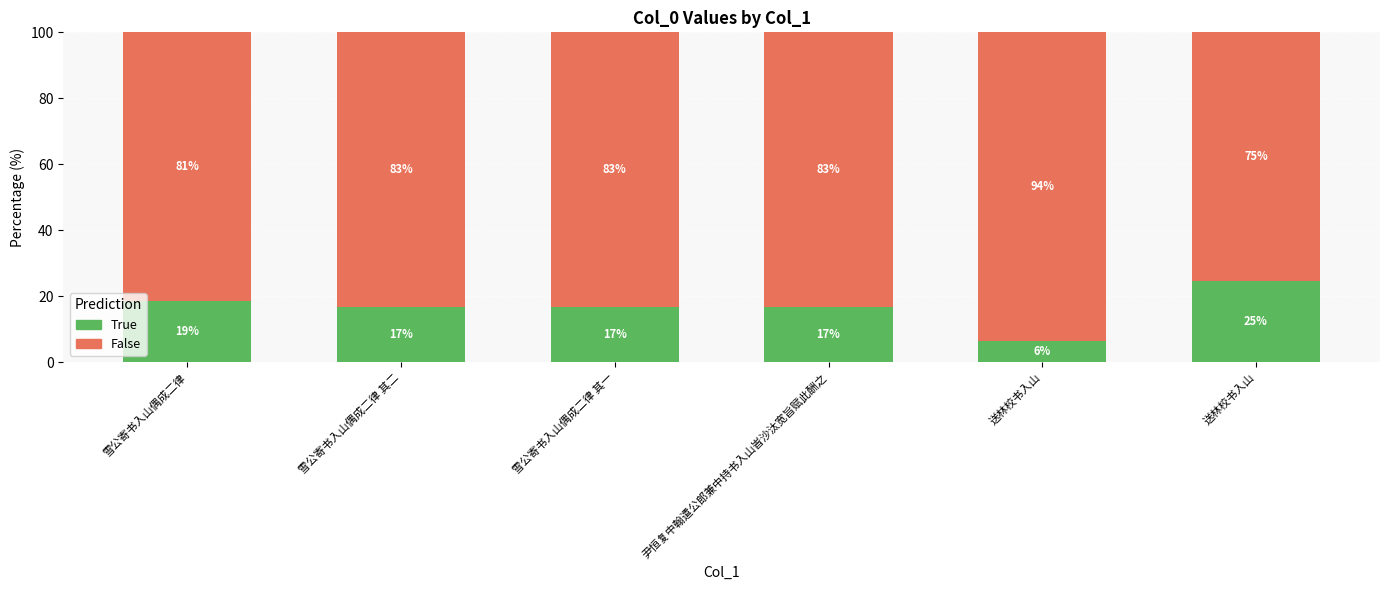

What are all the series names shown in the legend?

True, False